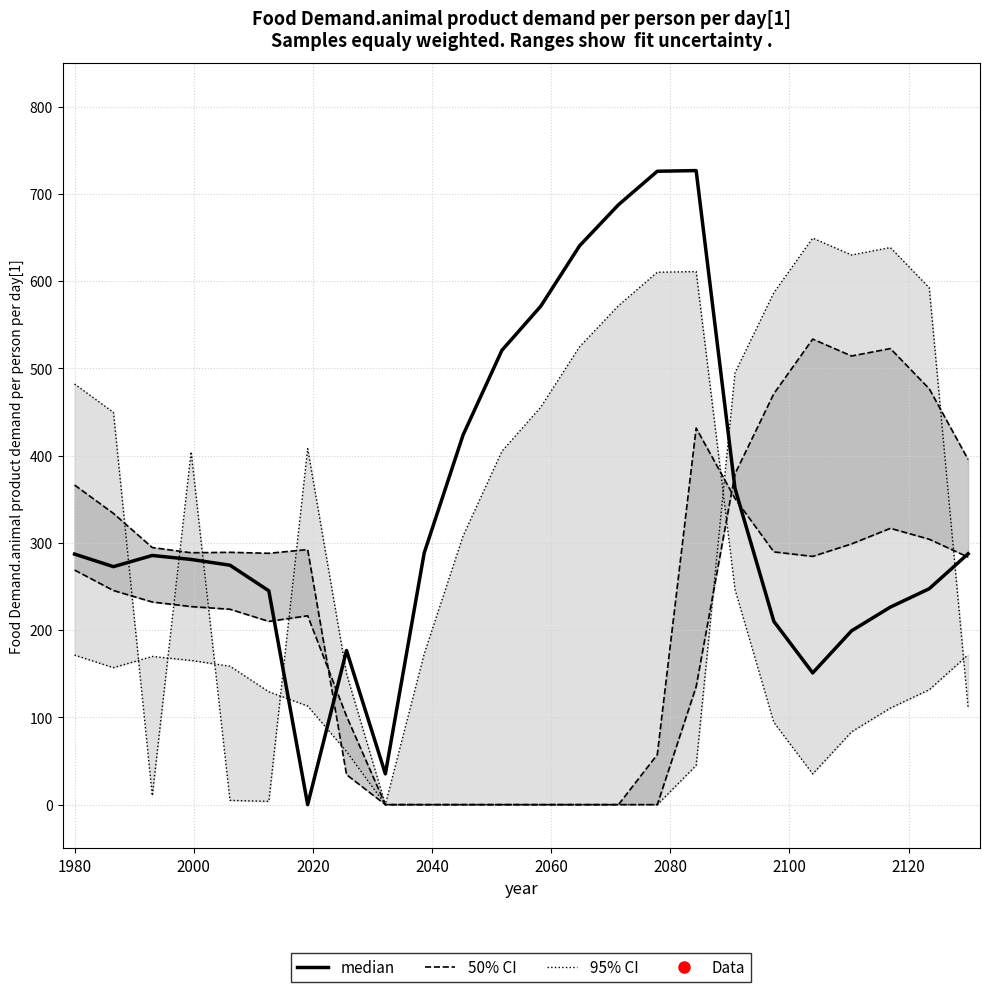

Which series ends up on top after the final intersection of median and 50% CI?

50% CI